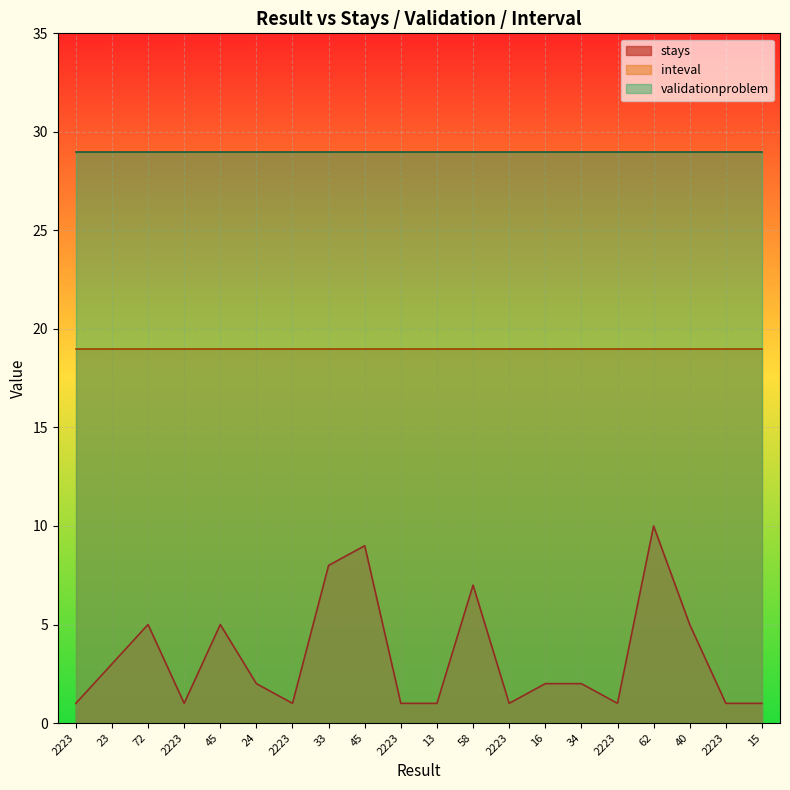

The value of stays at 15 is 2. True or false?

False